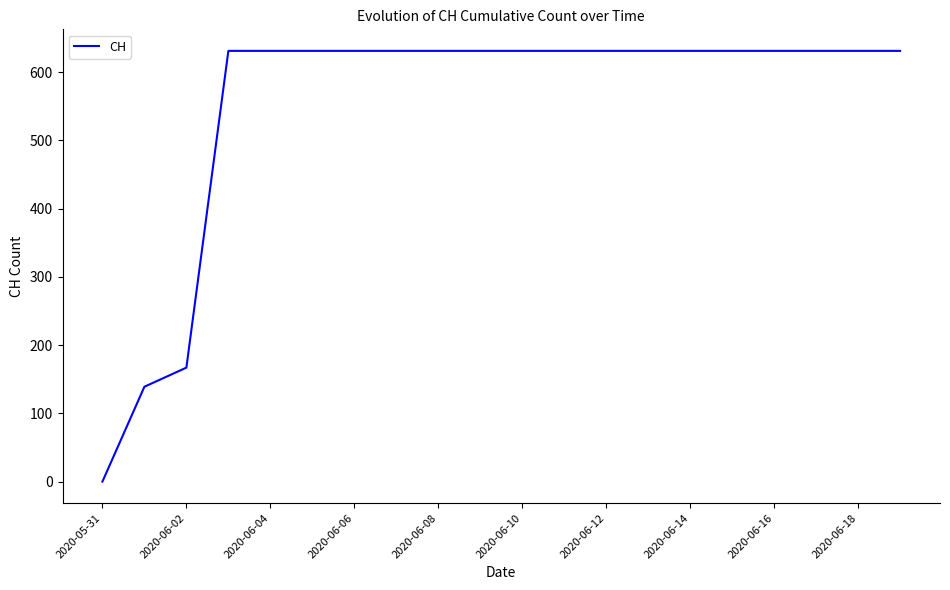

What is the maximum value shown in the chart?

631